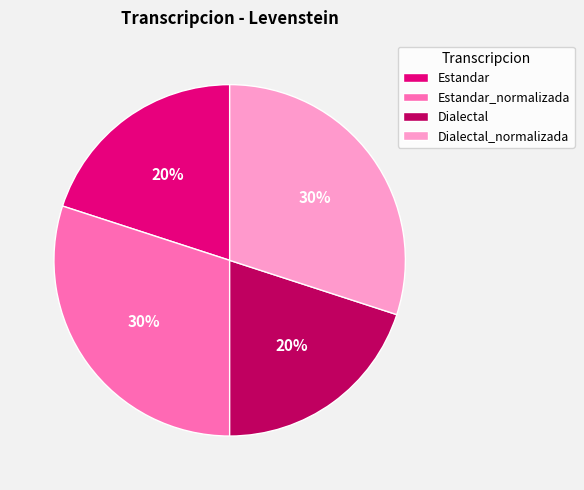

What is the ratio of the value at Dialectal to the value at Estandar_normalizada?

0.7